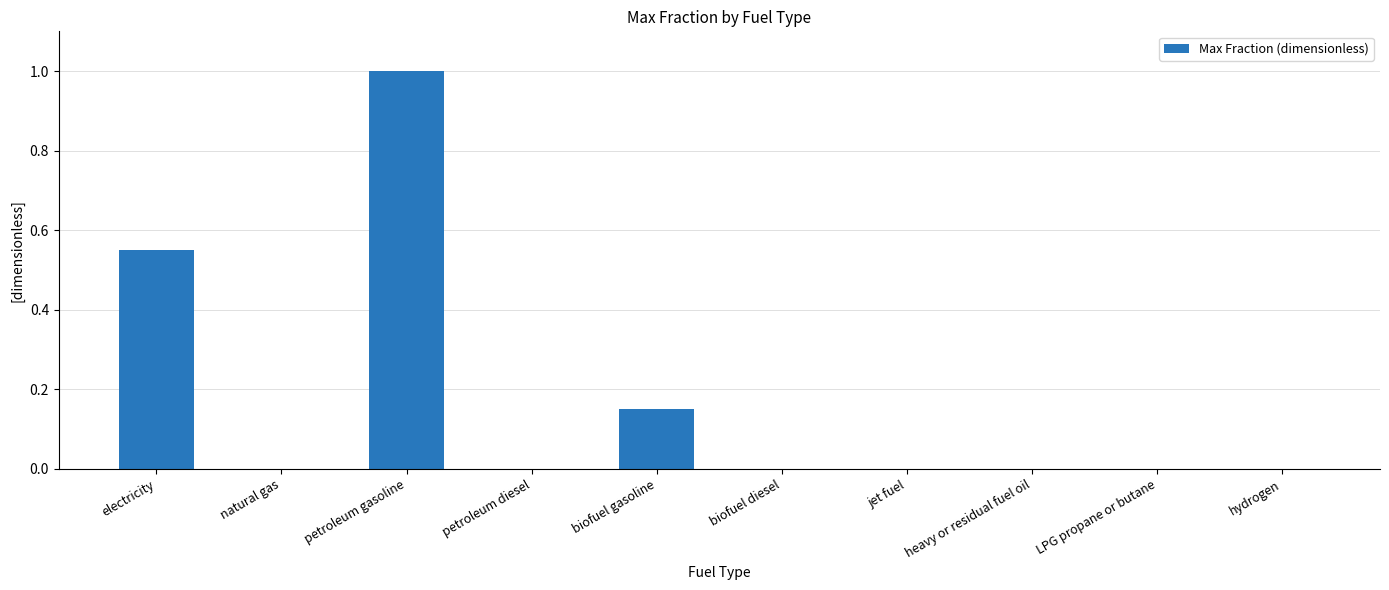

Between petroleum gasoline and biofuel gasoline, which is larger?

petroleum gasoline